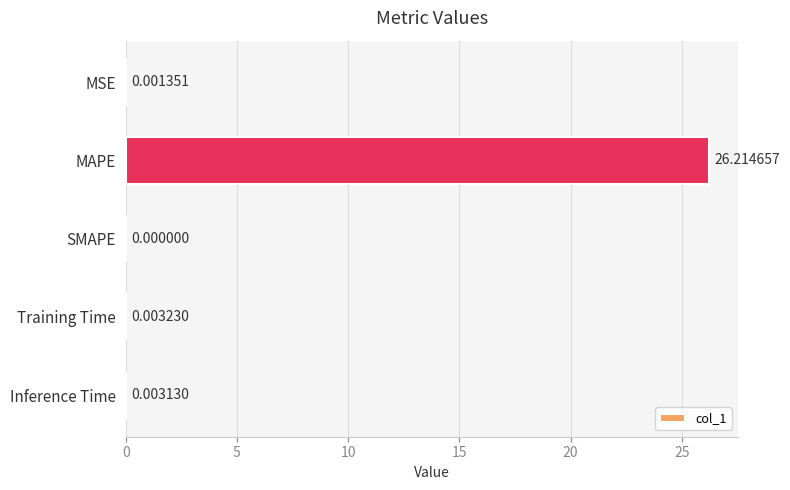

Count the number of data series in this chart.

1